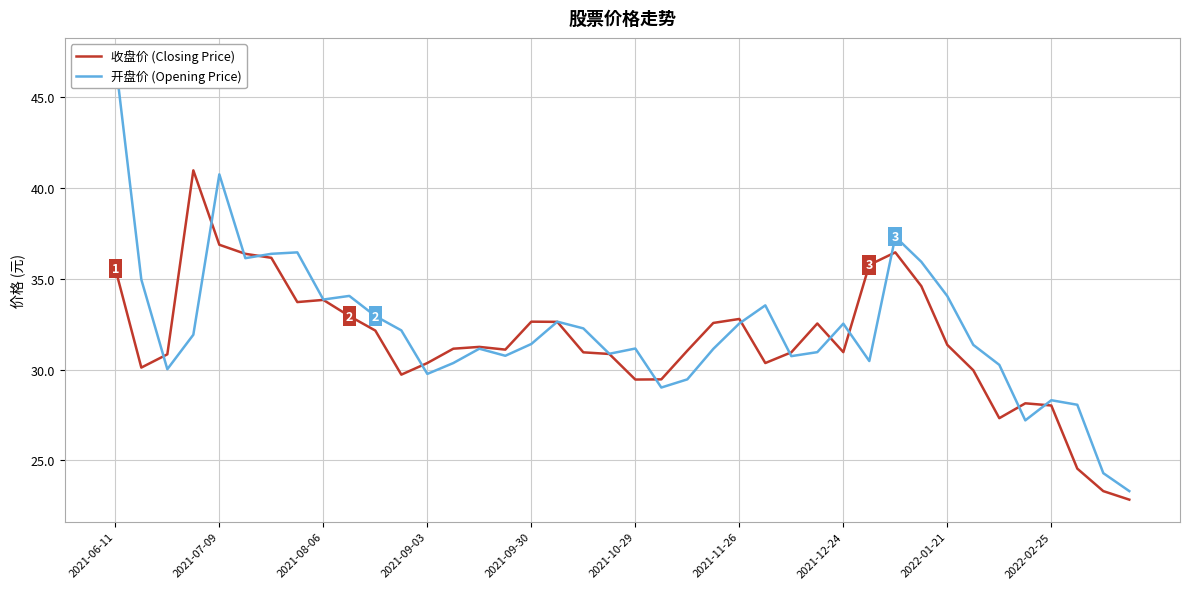

The 收盘价 (Closing Price) series shows 44.7 at 2021-12-24. True or false?

False